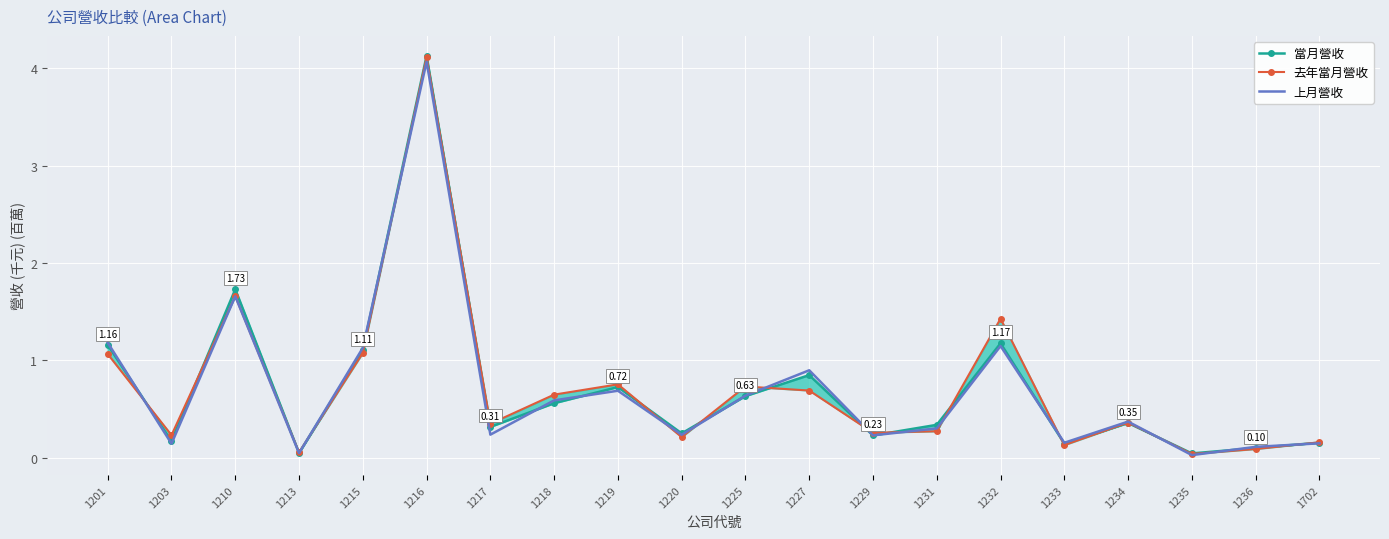

Reading left to right, list all the values displayed in this chart.

當月營收: 1.2	0.2	1.7	0.0	1.1	4.1	0.3	0.6	0.7	0.2	0.6	0.8	0.2	0.3	1.2	0.1	0.4	0.0	0.1	0.2
去年當月營收: 1.1	0.2	1.7	0.1	1.1	4.1	0.3	0.6	0.8	0.2	0.7	0.7	0.3	0.3	1.4	0.1	0.4	0.0	0.1	0.2
上月營收: 1.2	0.1	1.7	0.0	1.1	4.1	0.2	0.6	0.7	0.2	0.6	0.9	0.2	0.3	1.1	0.2	0.4	0.0	0.1	0.1